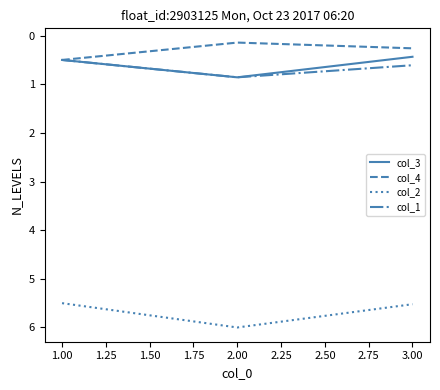

What is the difference between the maximum and minimum values in the col_1 series?

0.4